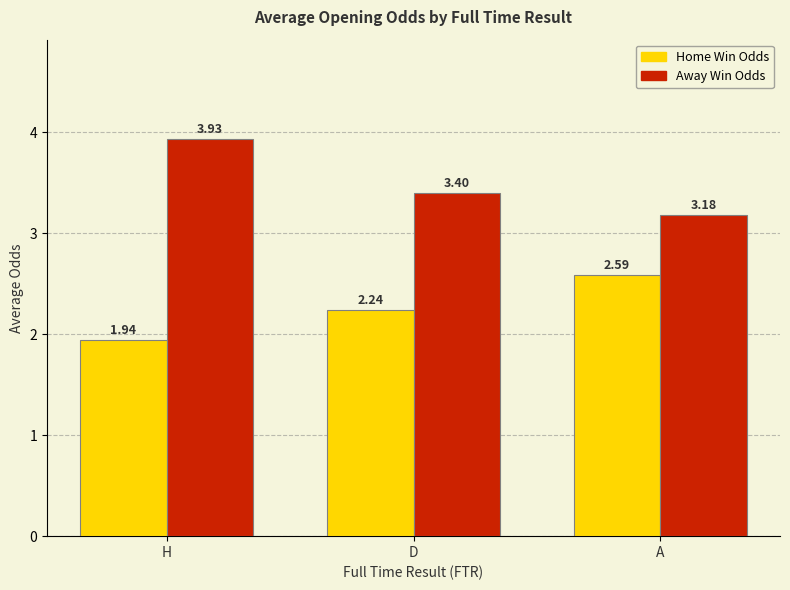

List the series in order of their overall mean, highest first.

Away Win Odds, Home Win Odds